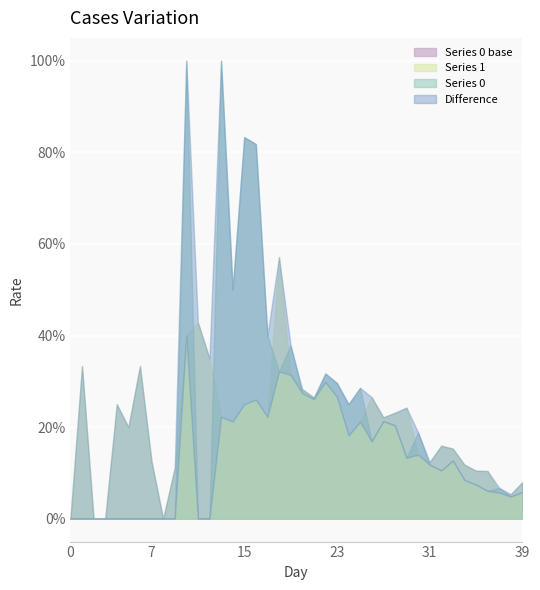

Rank the series by their maximum value, from highest to lowest.

Series 1, Series 0